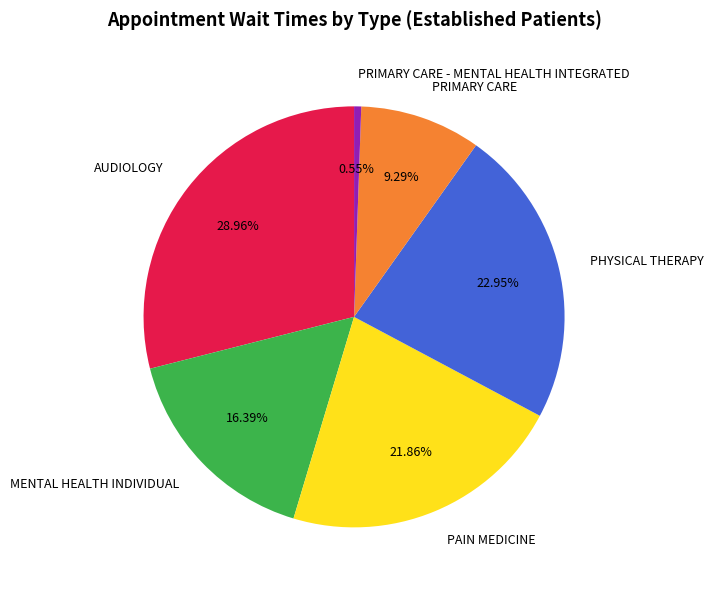

Is there any slice that represents more than half of the pie?

No